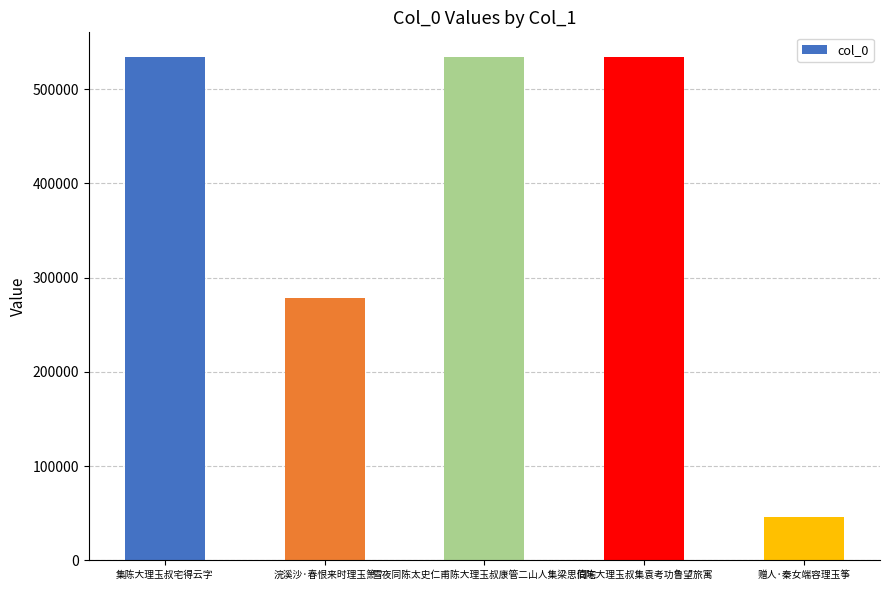

What position from the left is 赠人·秦女端容理玉筝?

5